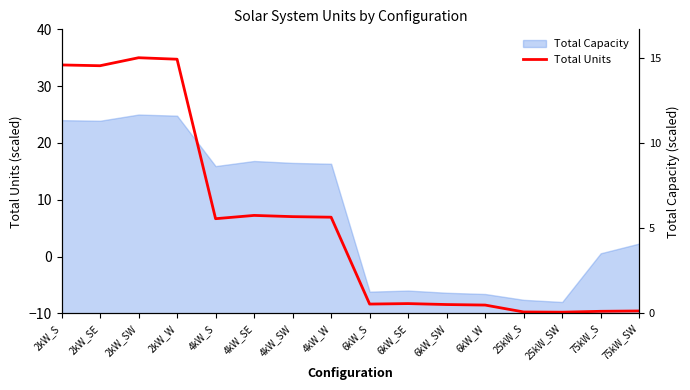

Does the chart have visible grid lines?

No